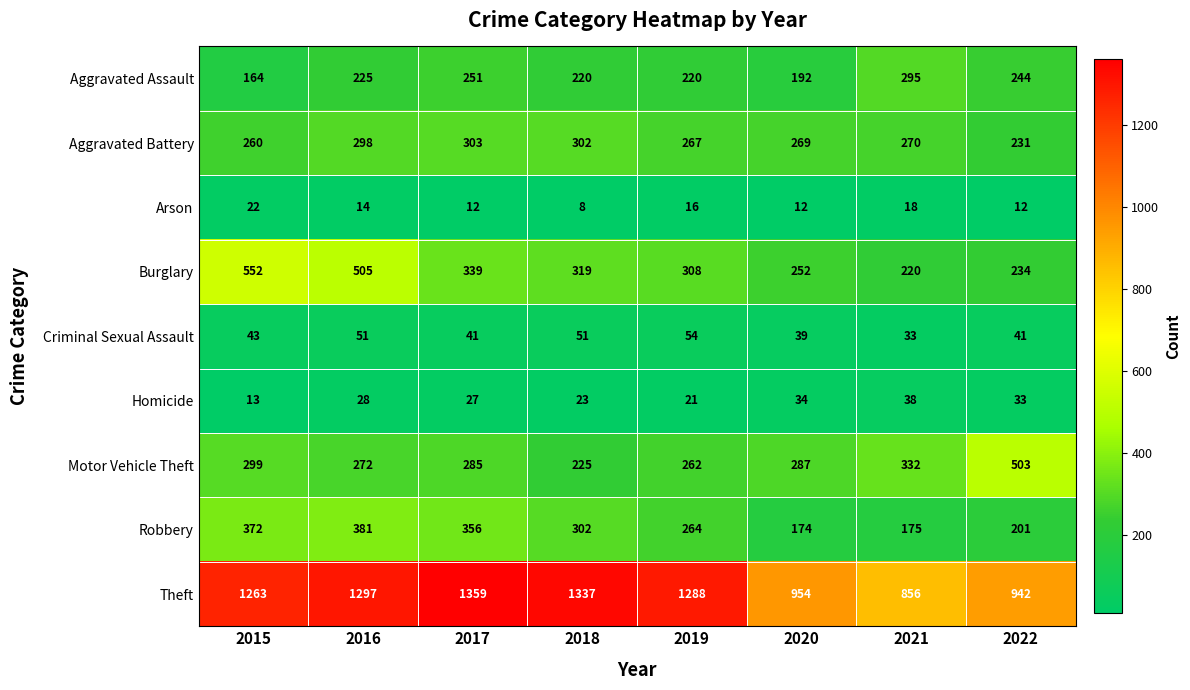

How many categories are shown in the chart?

8